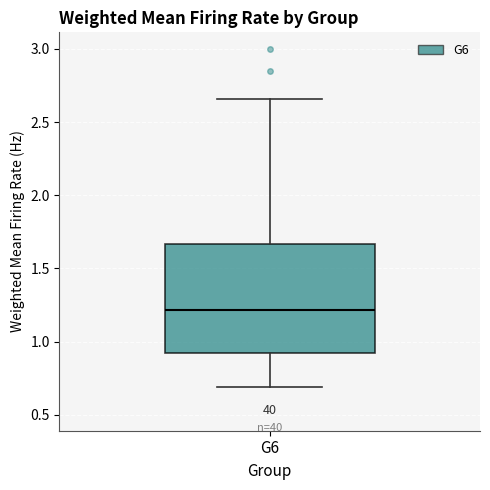

Read this box plot against the y-axis: the position of the median line, the range covered by the box, and the ends of both whiskers. The values are not printed on the chart, so give them approximately, as read against the axis.

median 1.20, box 0.90 to 1.65, whiskers 0.70 to 2.65